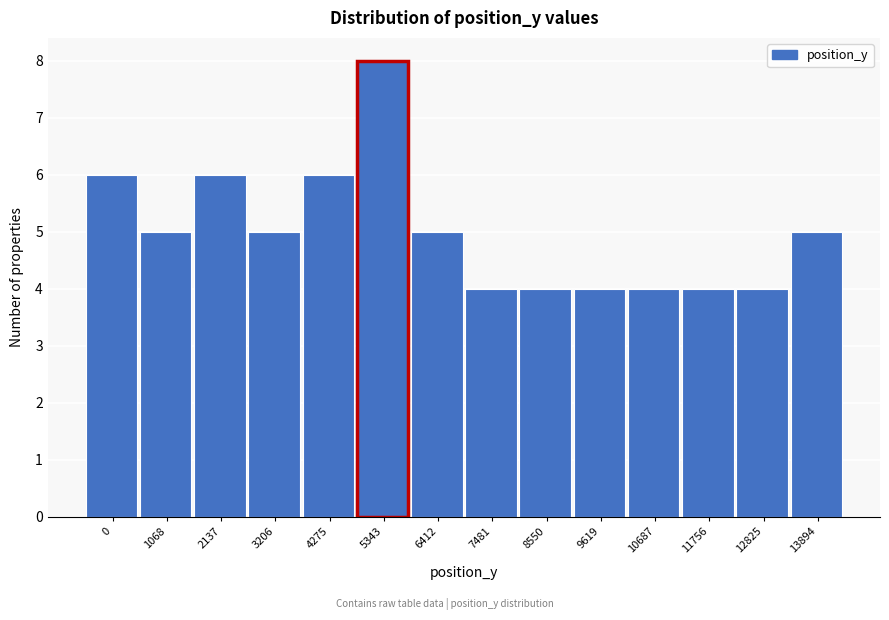

Reading left to right, transcribe all the data shown in this chart.

0=6	1068=5	2137=6	3206=5	4275=6	5343=8	6412=5	7481=4	8550=4	9619=4	10687=4	11756=4	12825=4	13894=5